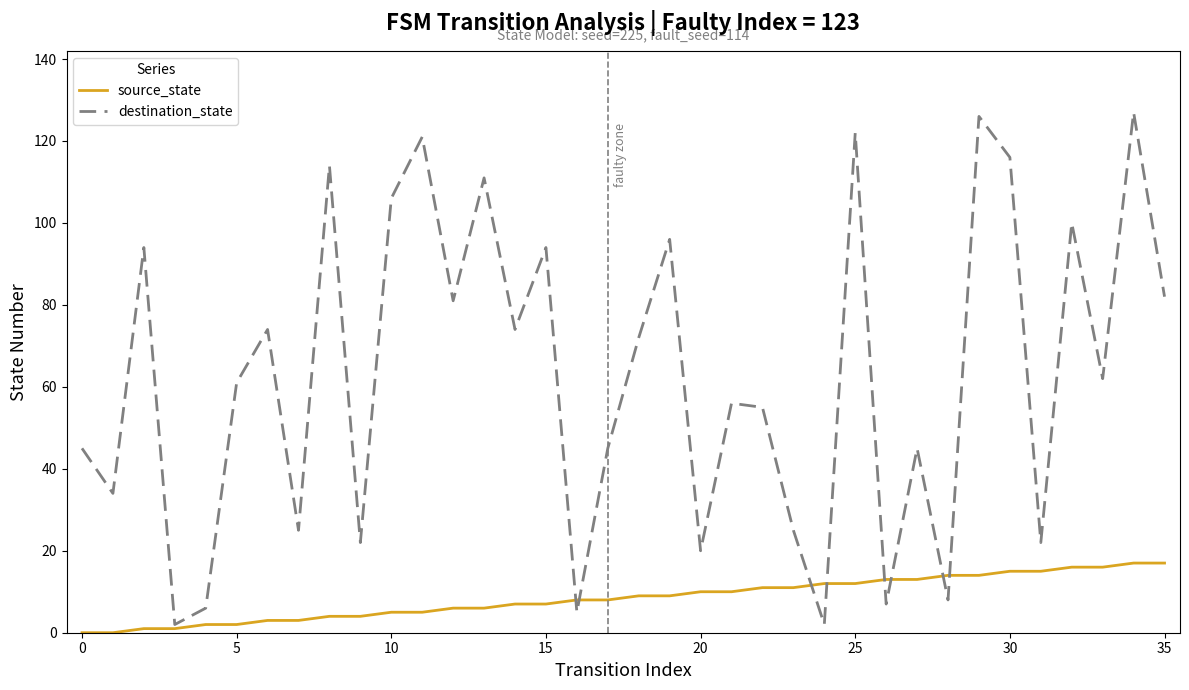

Which series has the largest total across all categories?

destination_state